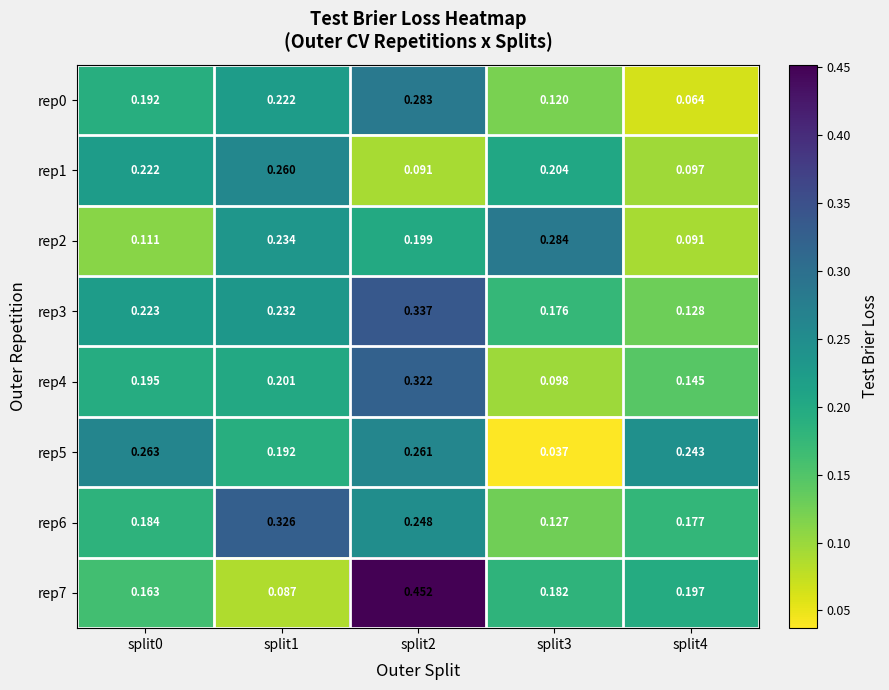

Is the value of rep7 at split2 greater than the value of rep6 at split0?

Yes